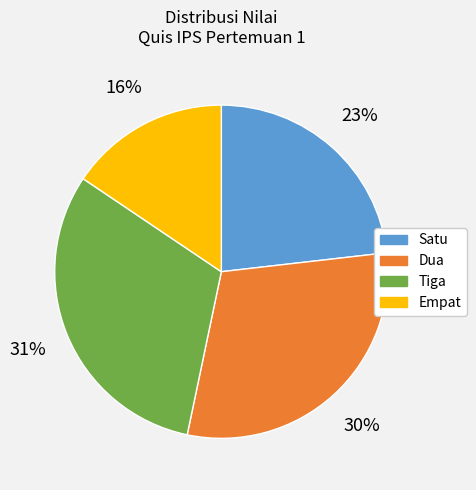

To the nearest percent, what is the difference between the Dua and Satu slice percentages?

7%